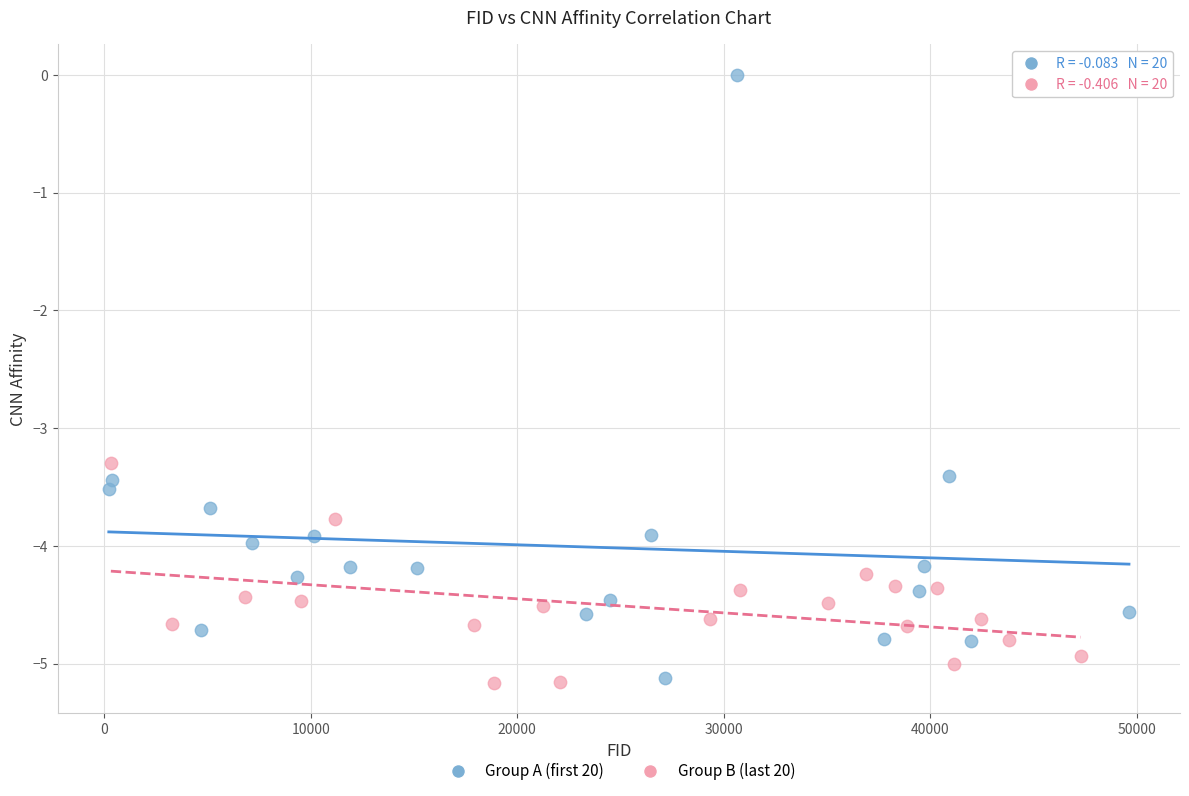

Which series has the largest Y range (max minus min)?

Group A (first 20)